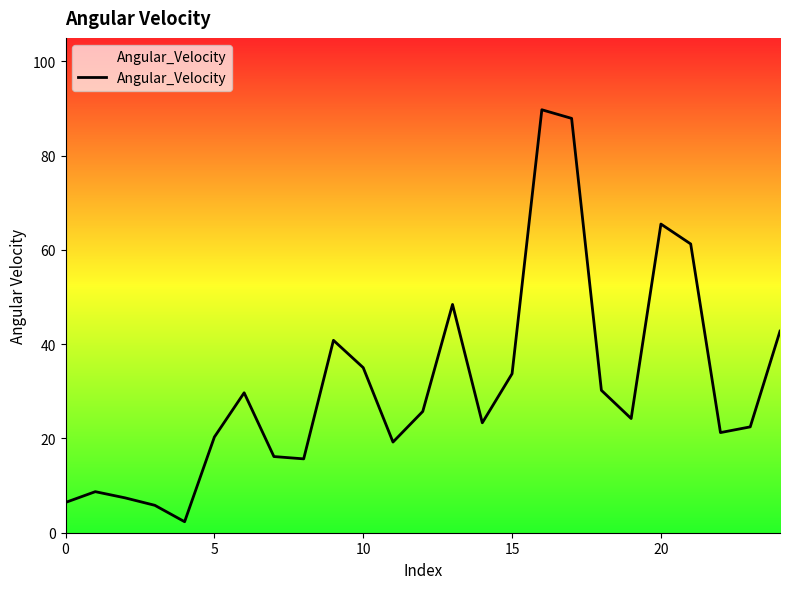

How many distinct data groups are displayed?

1